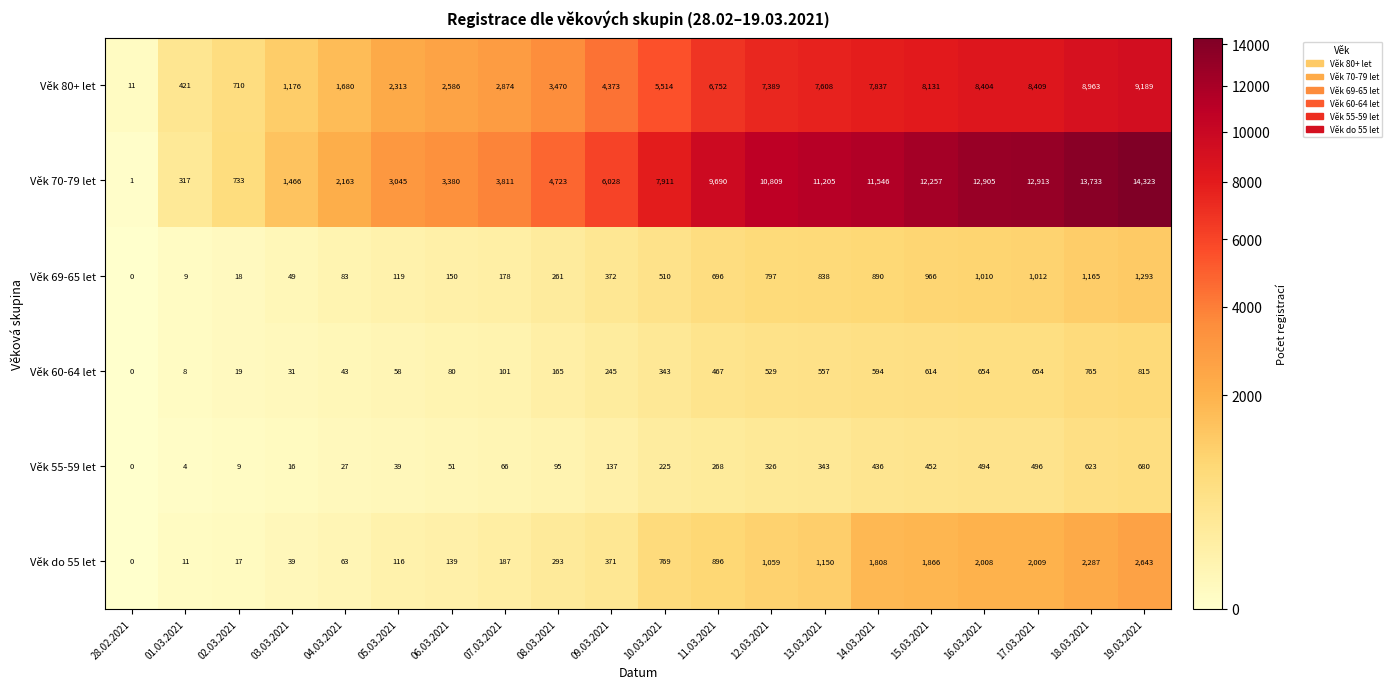

At which category is the sum across all series the highest?

19.03.2021